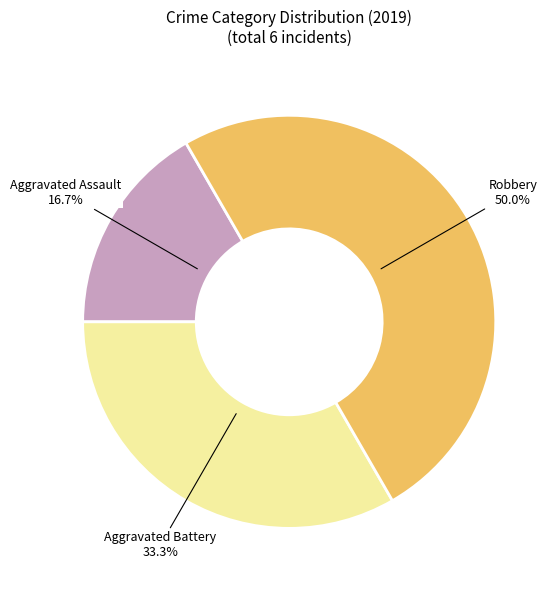

How many segments does this pie chart have?

3